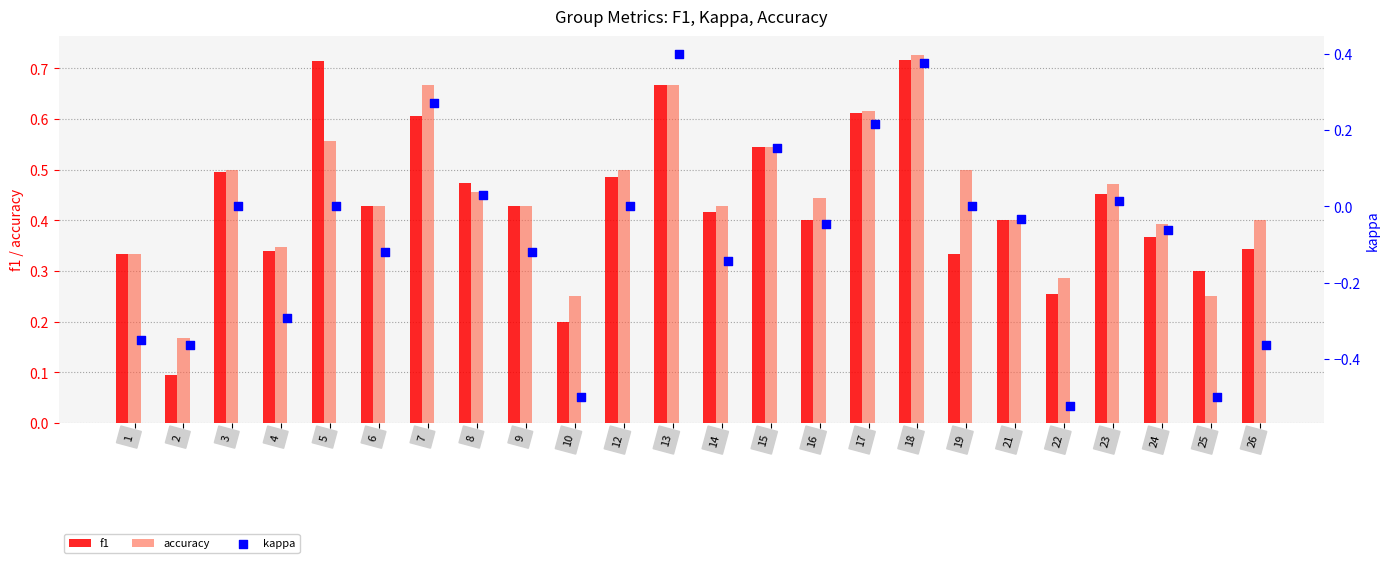

Is it true that accuracy equals 0.6 at 24?

False